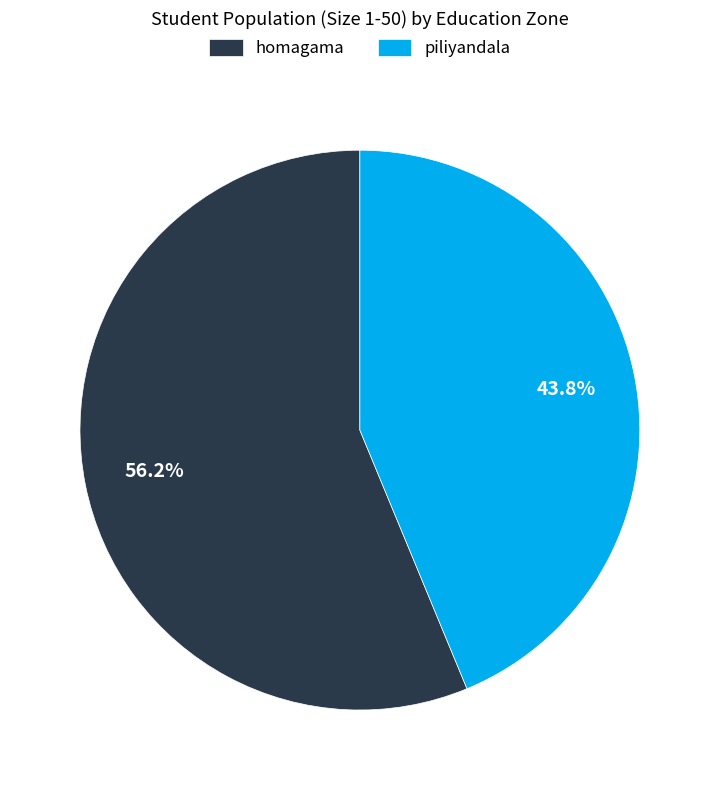

What percentage is the homagama slice, to the nearest percent?

56%